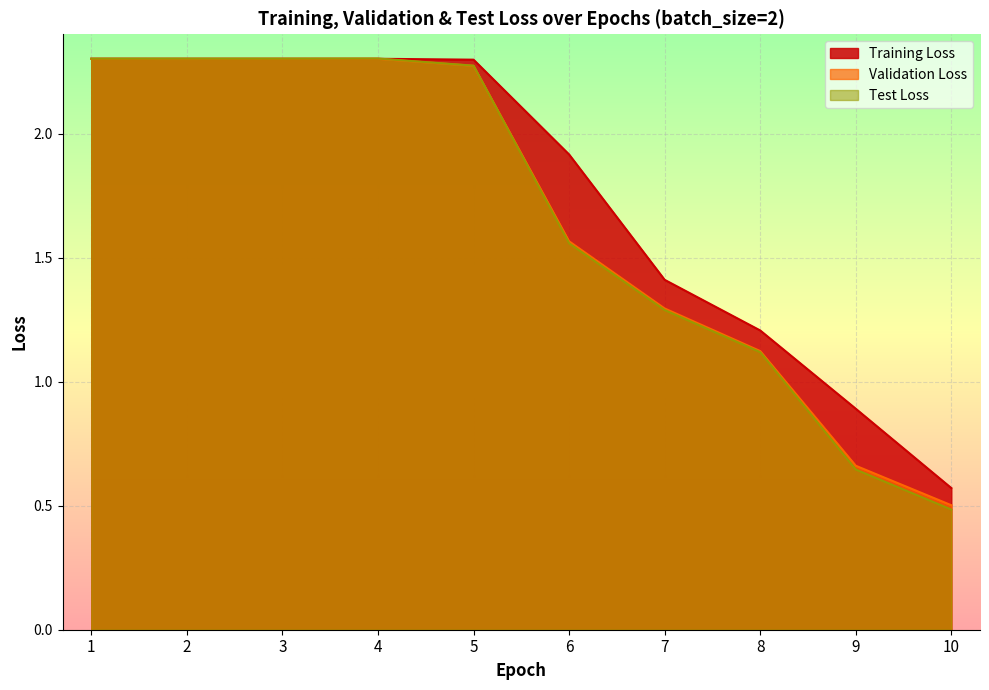

Is the value of Training Loss at 9 greater than the value of Test Loss at 4?

No